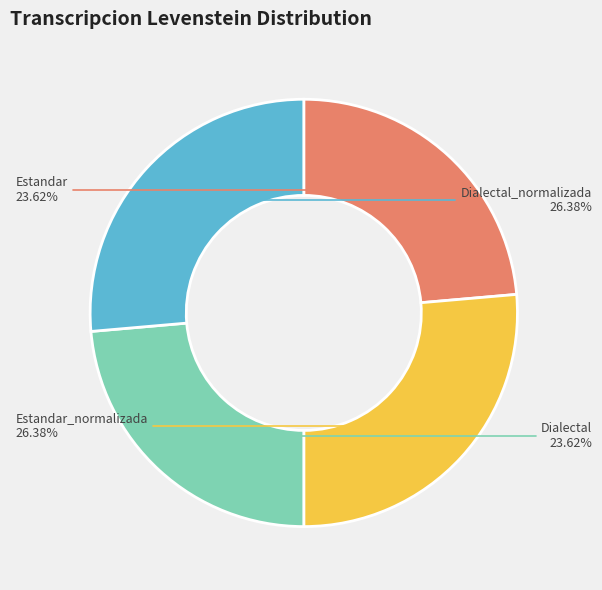

Is there any slice that represents more than half of the pie?

No